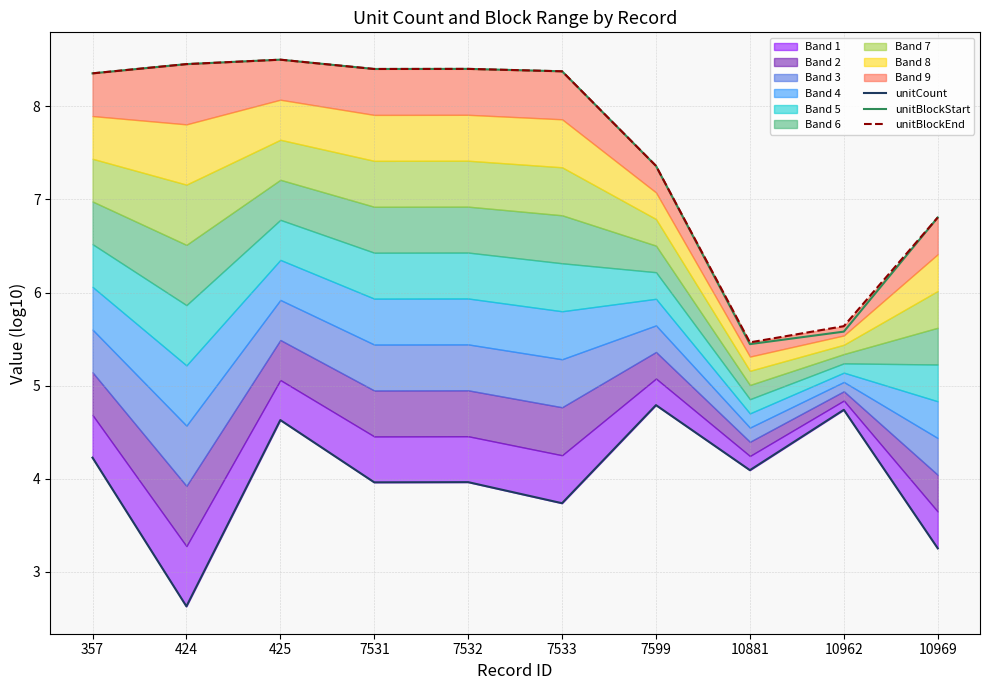

Which series changed the most between 7532 and 10962?

unitBlockStart